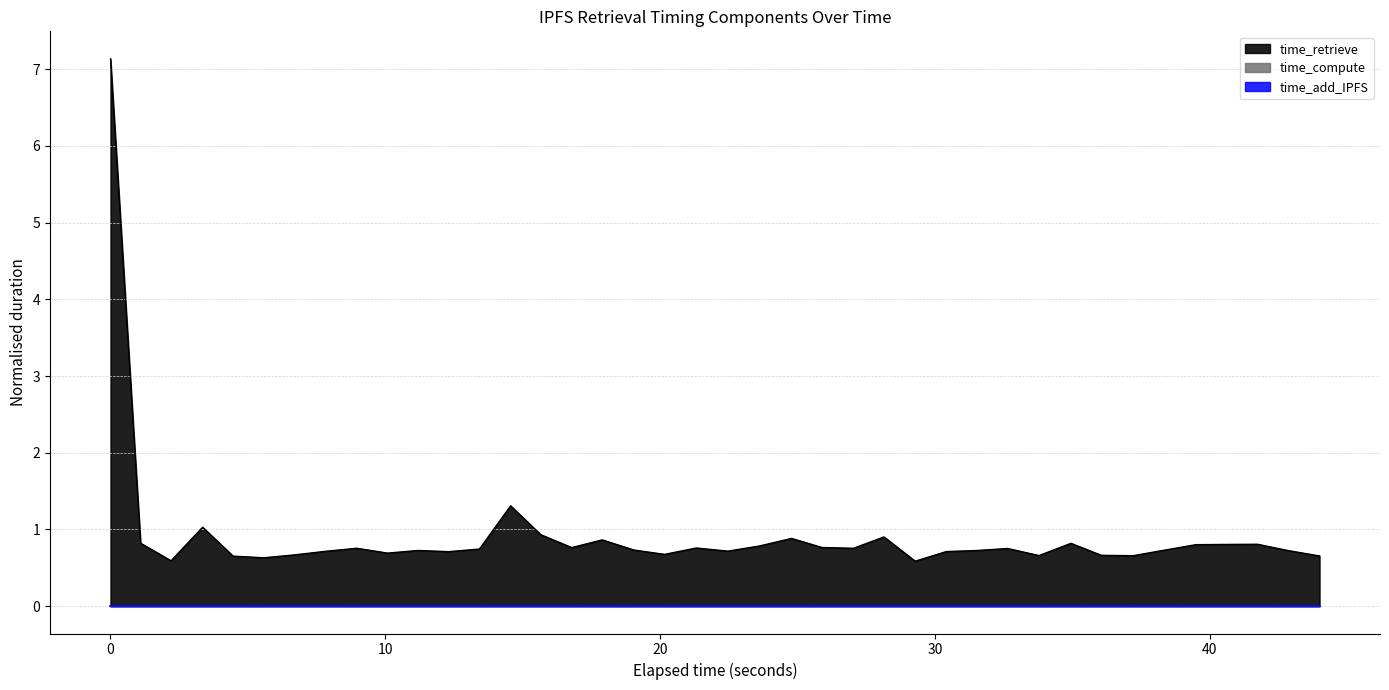

What is the greatest value displayed?

7.1